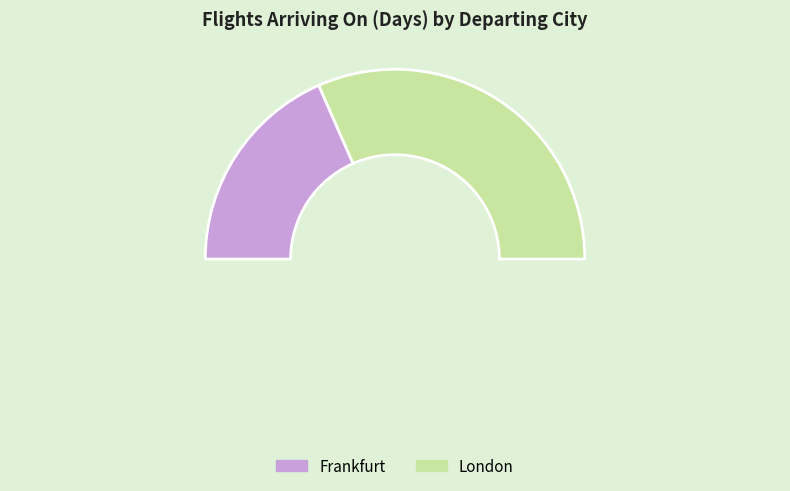

True or false: London accounts for 63% of the total.

True